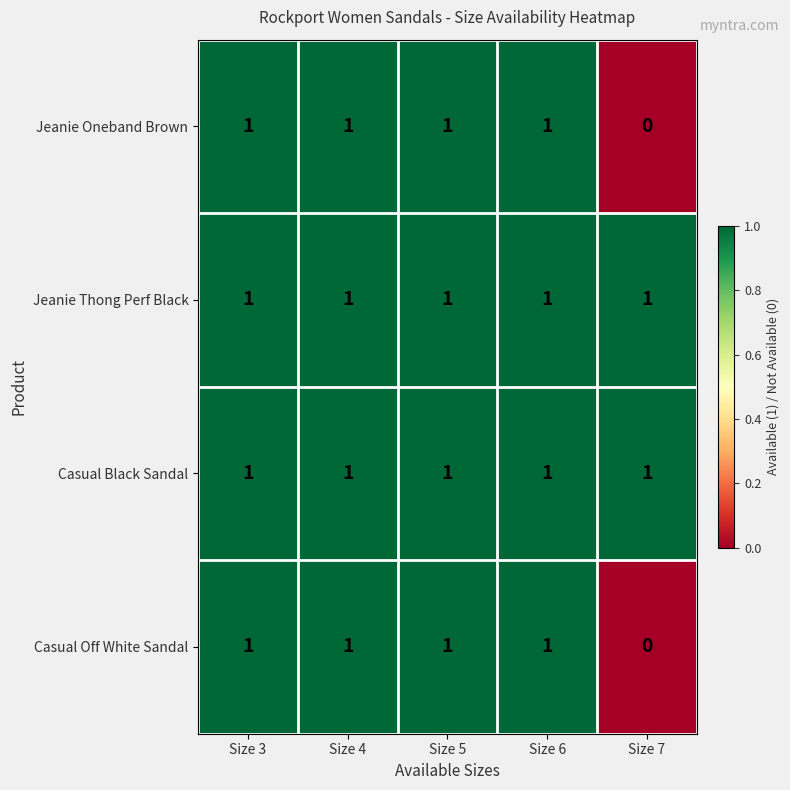

What is the sum of all Jeanie Oneband Brown values?

4